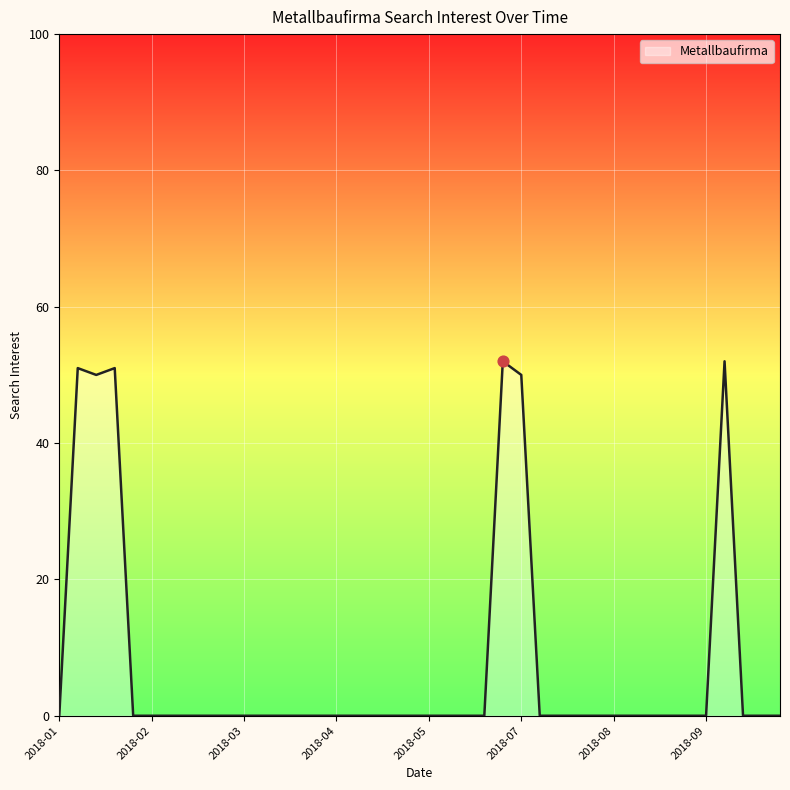

What is the difference between the maximum and minimum values?

52